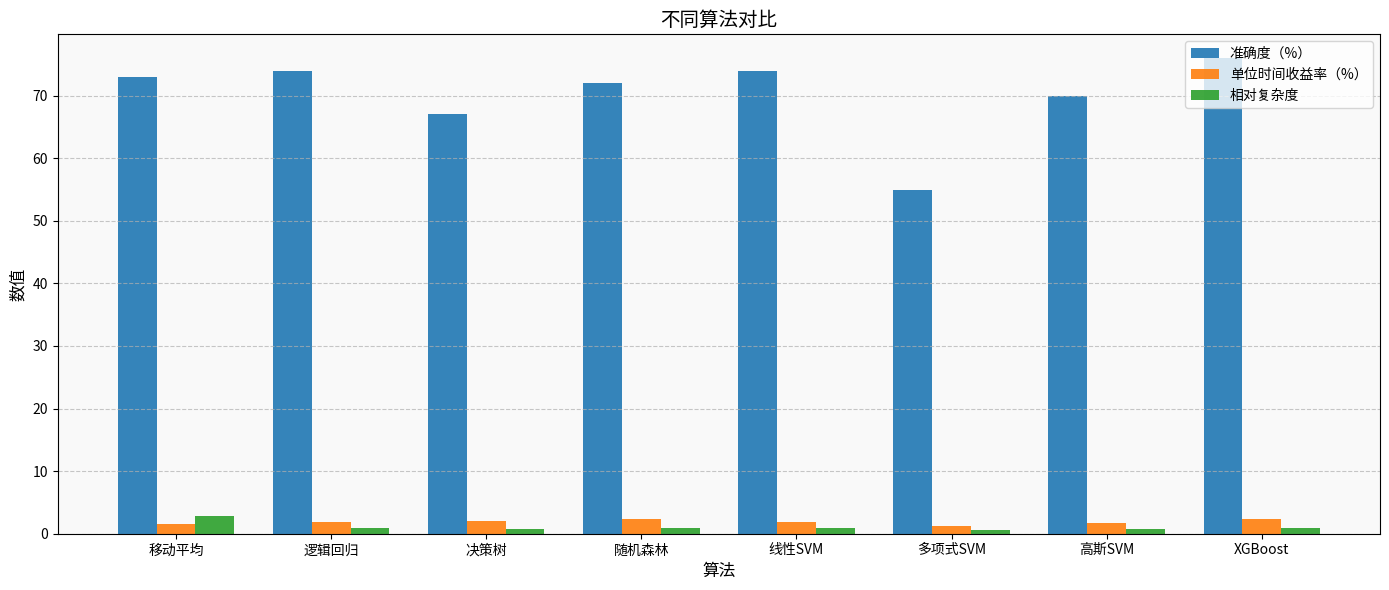

What are all the series names shown in the legend?

准确度（%）, 单位时间收益率（%）, 相对复杂度